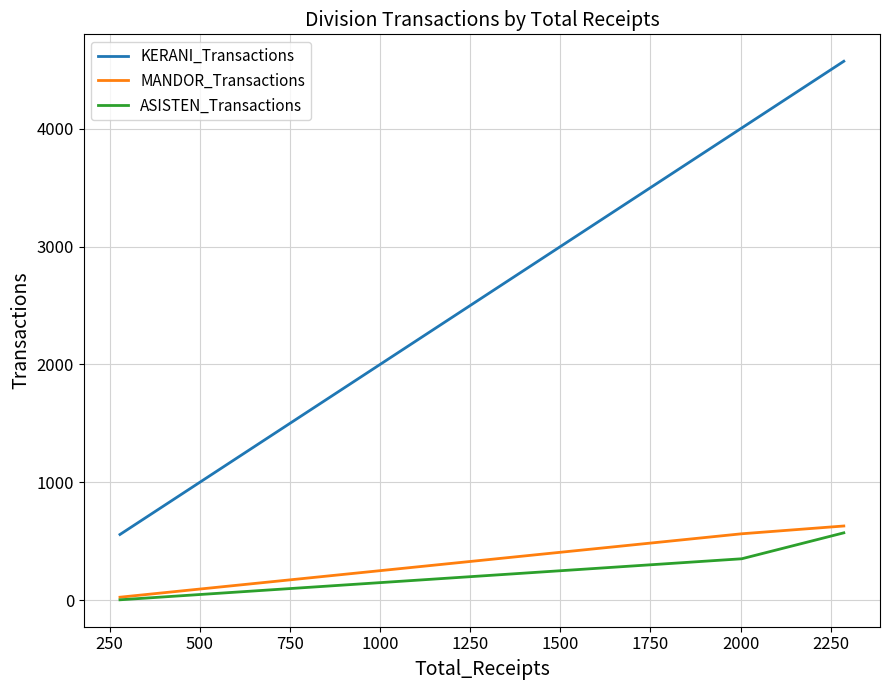

List the series in order of their peak value, lowest first.

ASISTEN_Transactions, MANDOR_Transactions, KERANI_Transactions